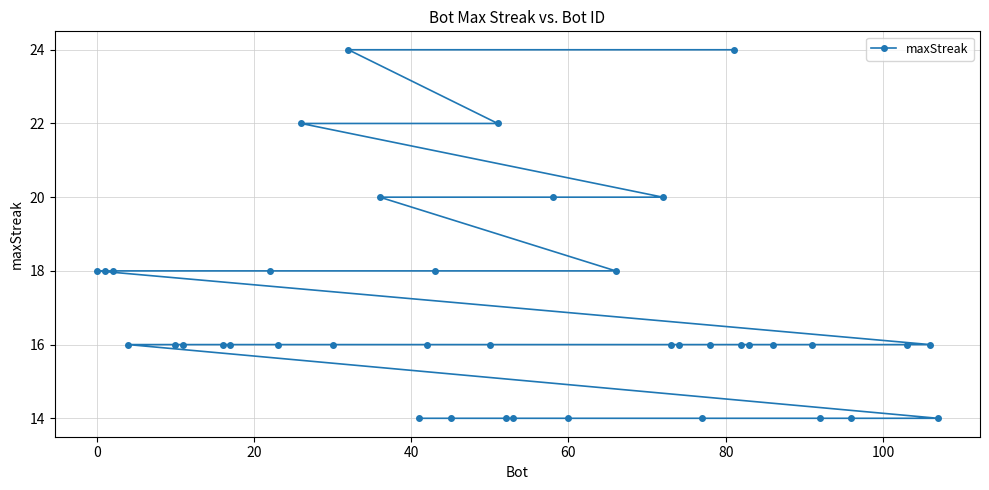

What is the greatest value displayed?

24